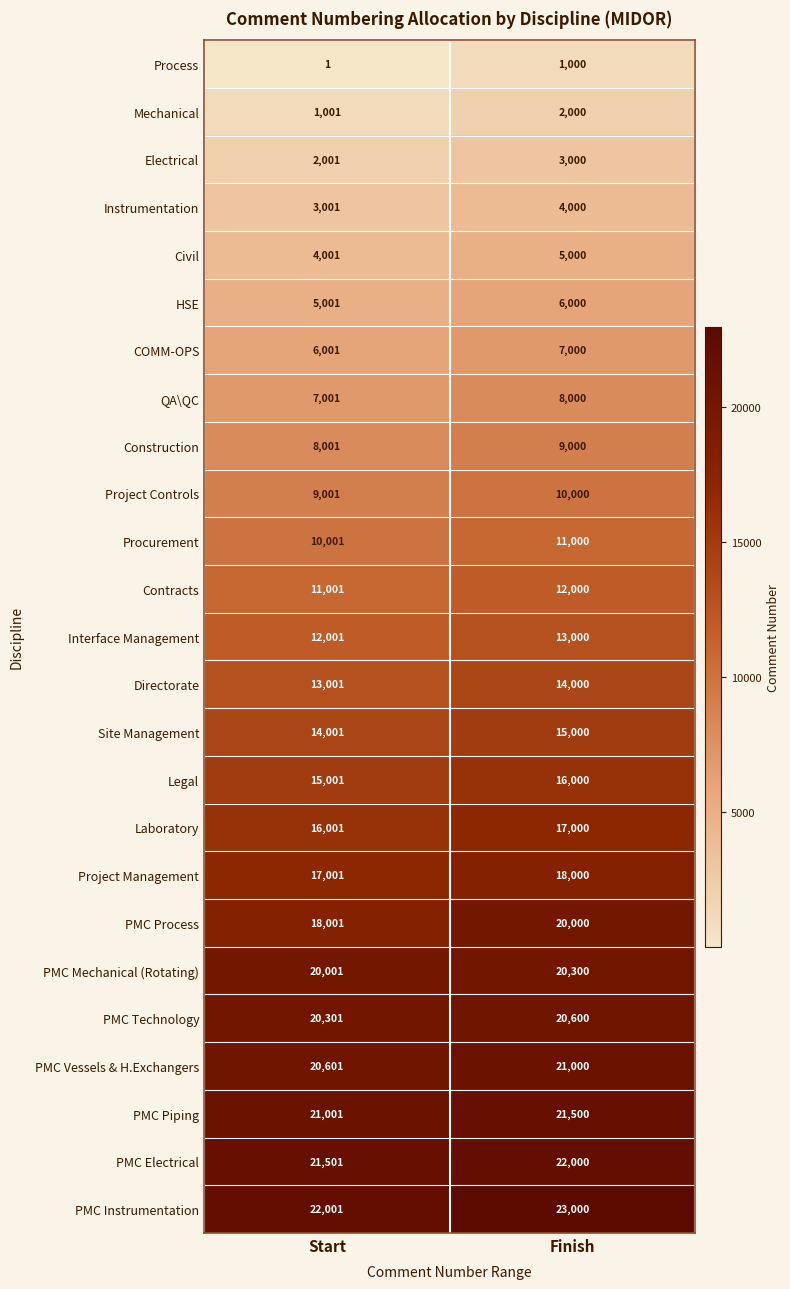

How many series are shown in this chart?

25